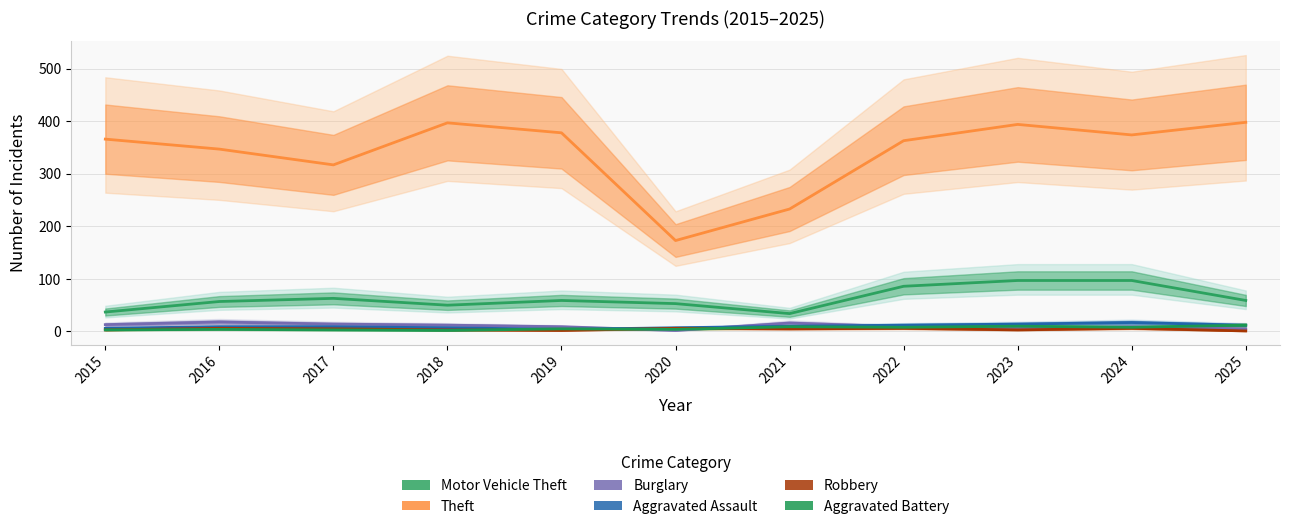

What is the total value across all series at 2022?

484